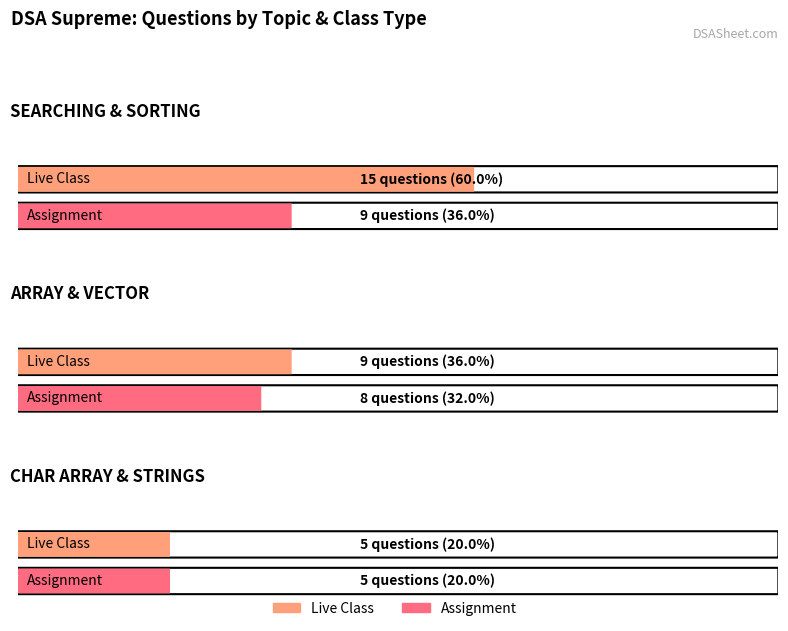

Which series has the largest total across all categories?

Live Class